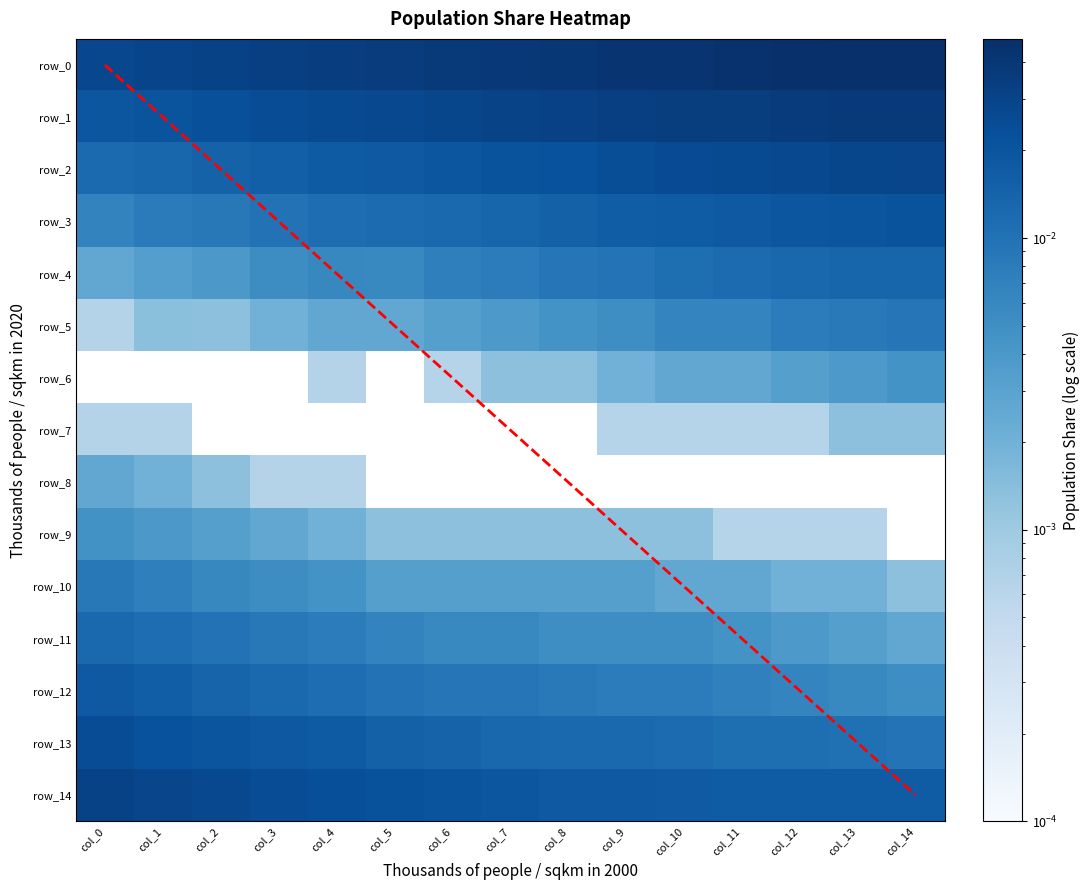

Is it true that row_12 equals 0.0 at col_0?

False